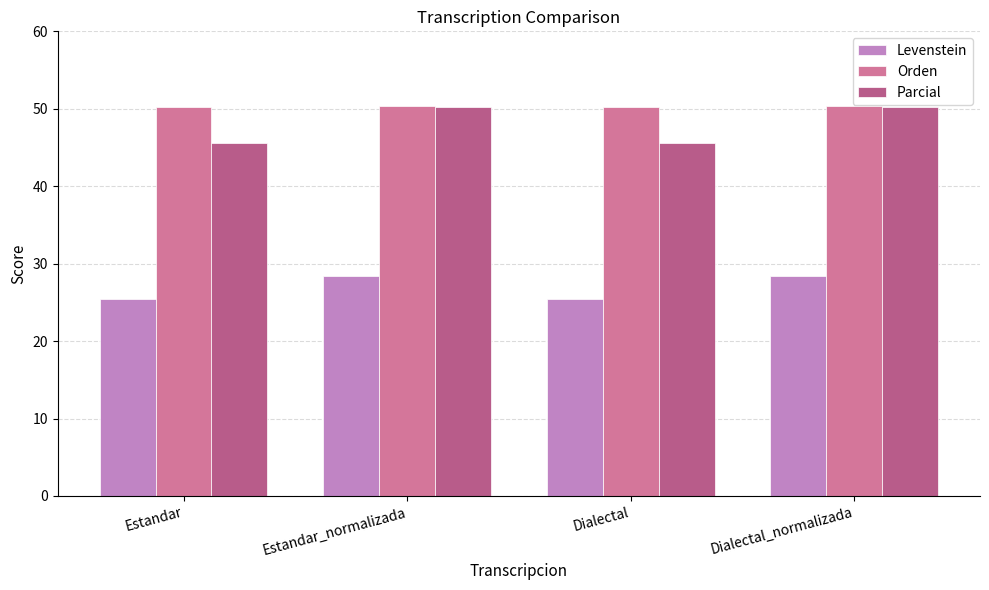

What is the smallest value displayed?

25.4